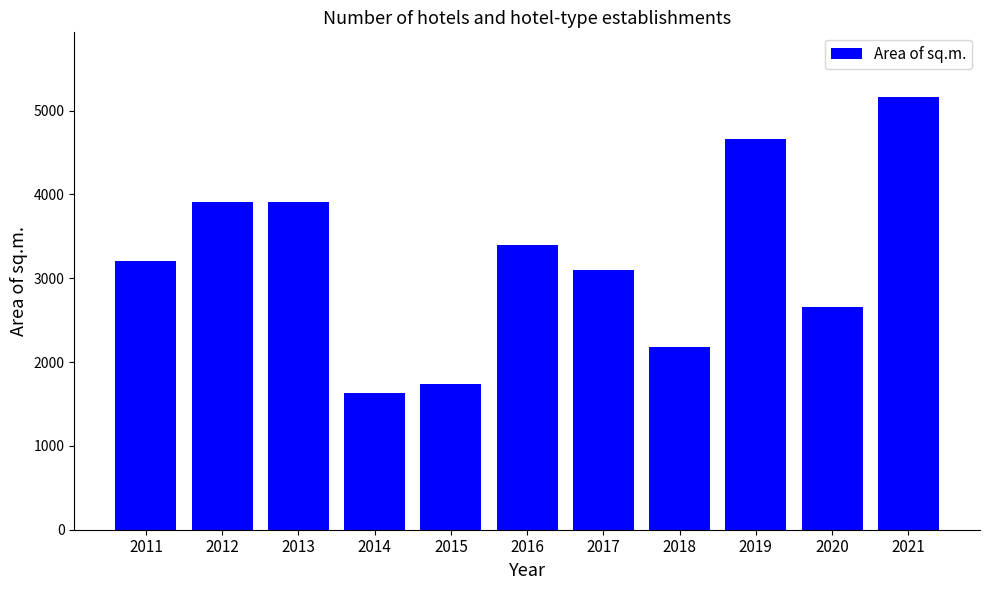

Between 2019 and 2011, which is larger?

2019